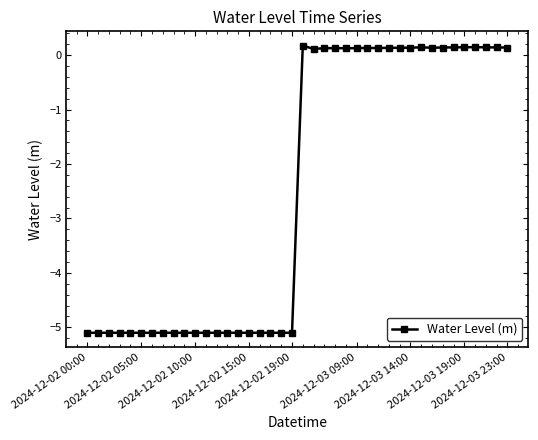

What is the value of the 7th point from the left?

-5.1